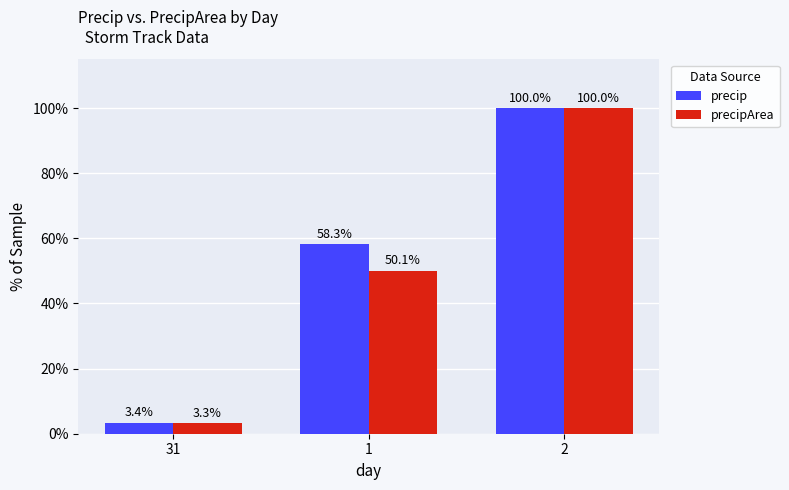

Which series has the largest total across all categories?

precip